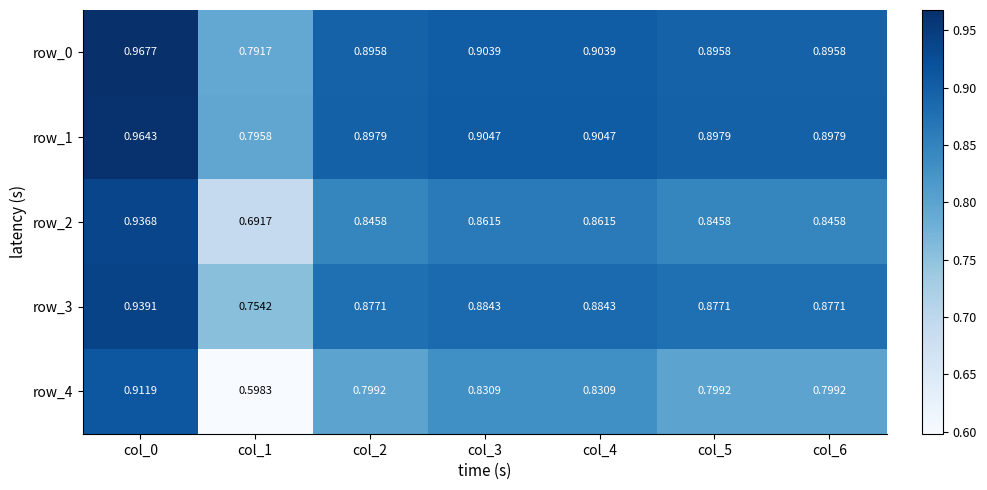

At which category does the chart reach its peak across all series?

col_0